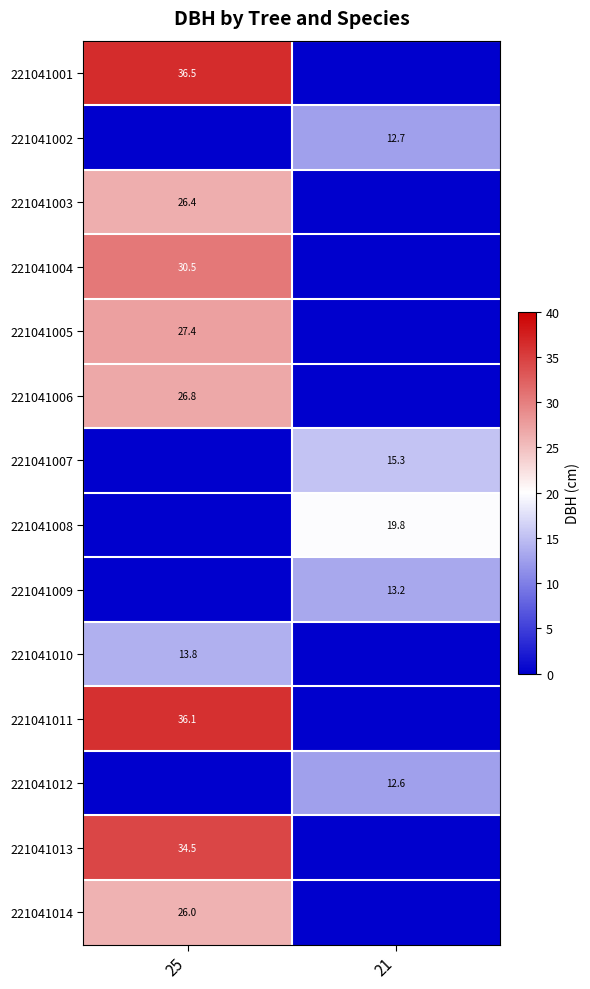

True or false: 221041010 has a value of 13.8 at 25.

True